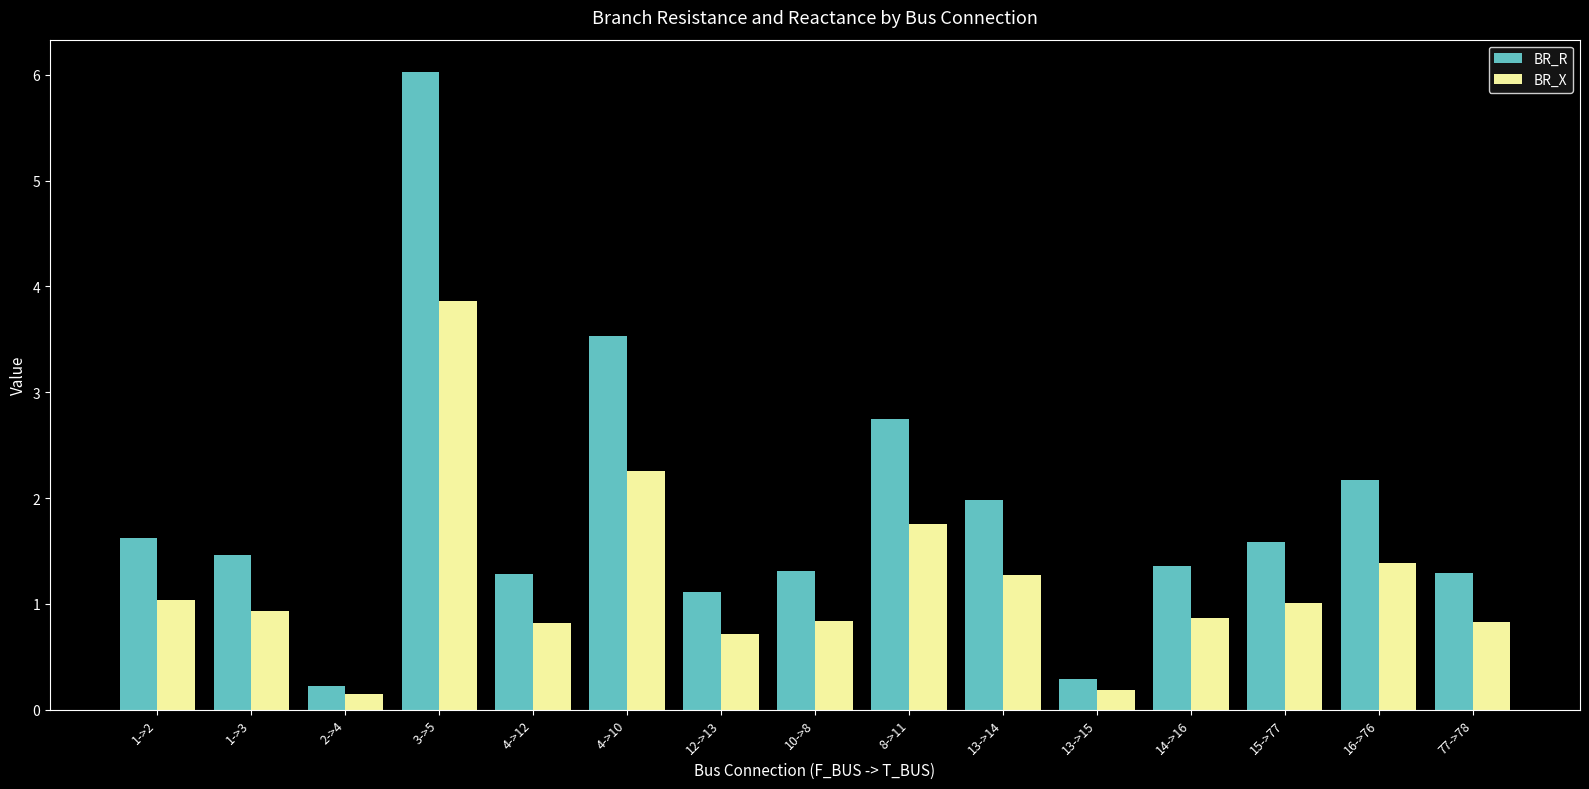

Which series has the largest range (max minus min)?

BR_R